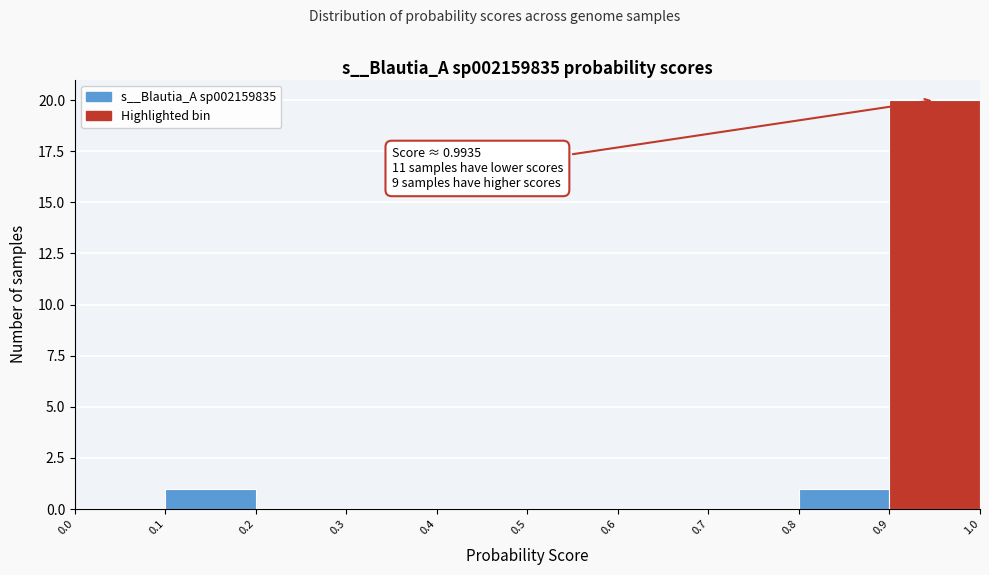

Which range on the x-axis has the tallest bar?

0.9 to 1.0